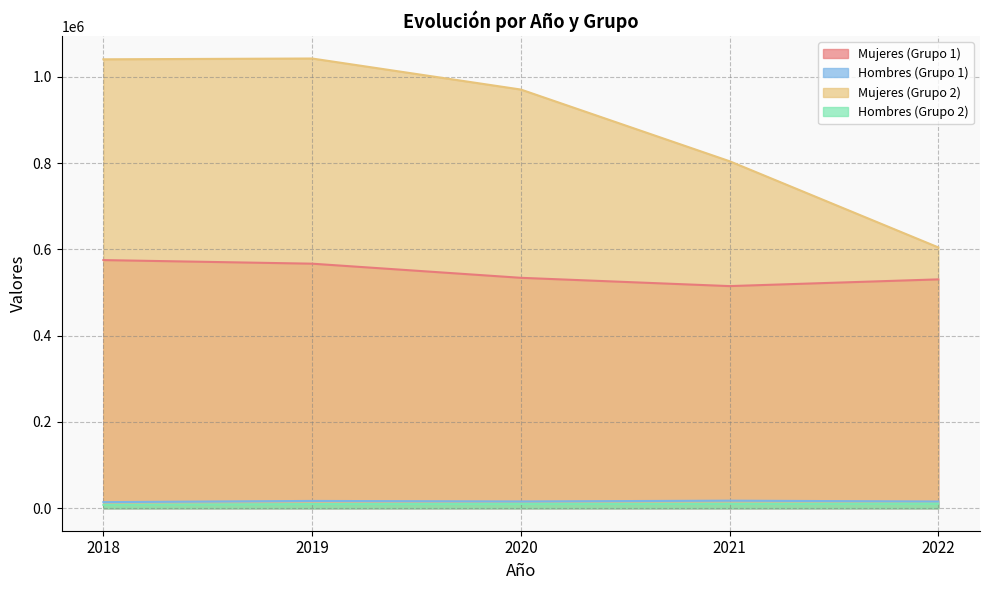

What is the average value of the Hombres (Grupo 1) series?

15963